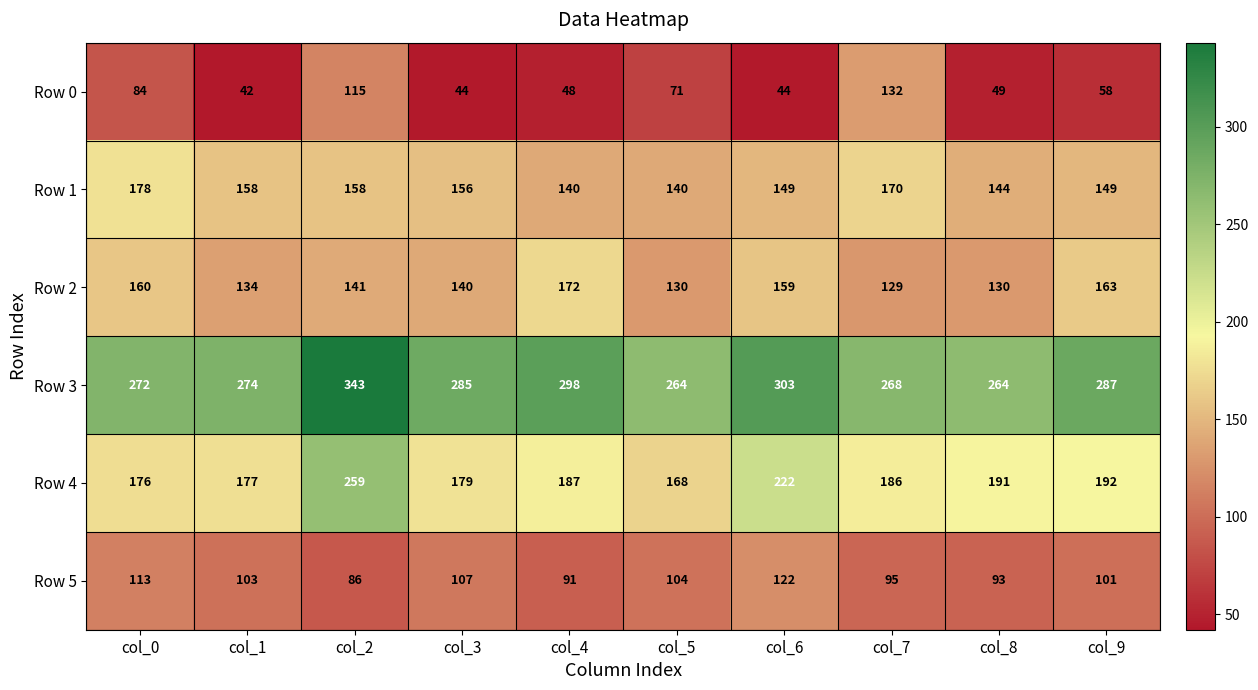

What is the average value of the Row 0 series?

69